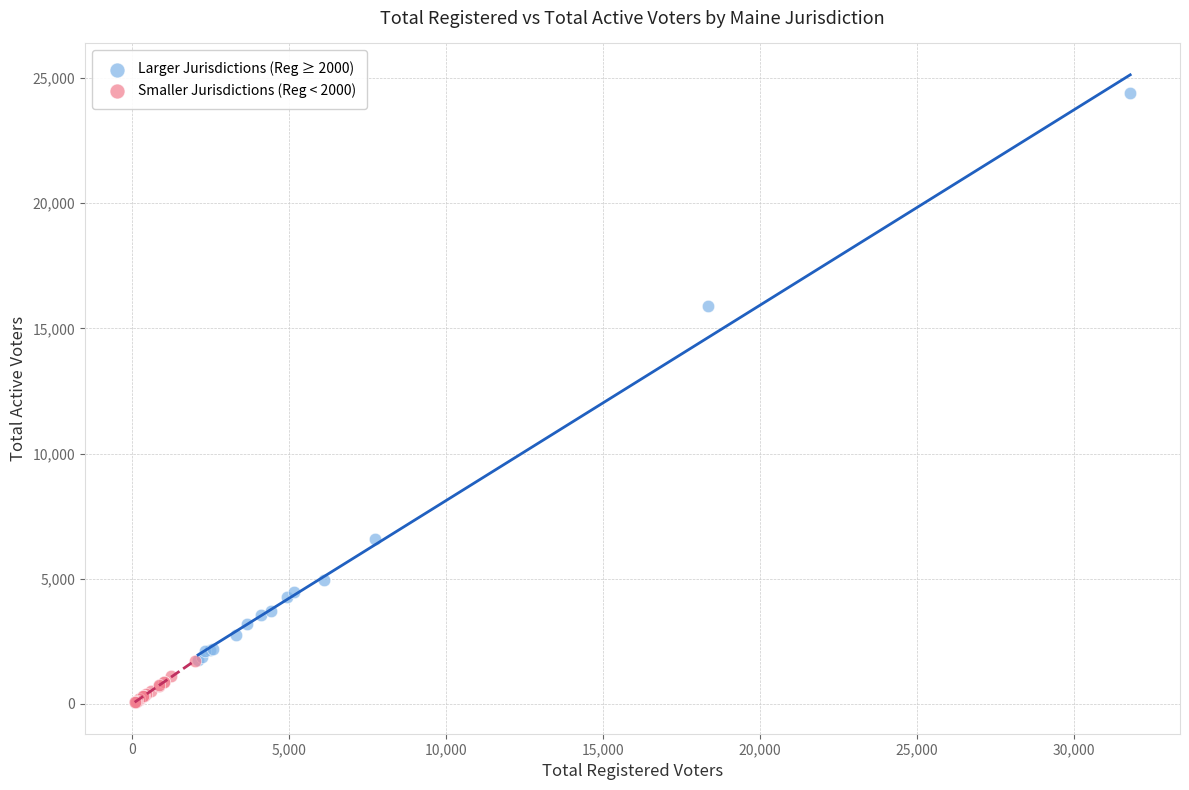

Which series contains the highest Y value?

Larger Jurisdictions (Reg ≥ 2000)